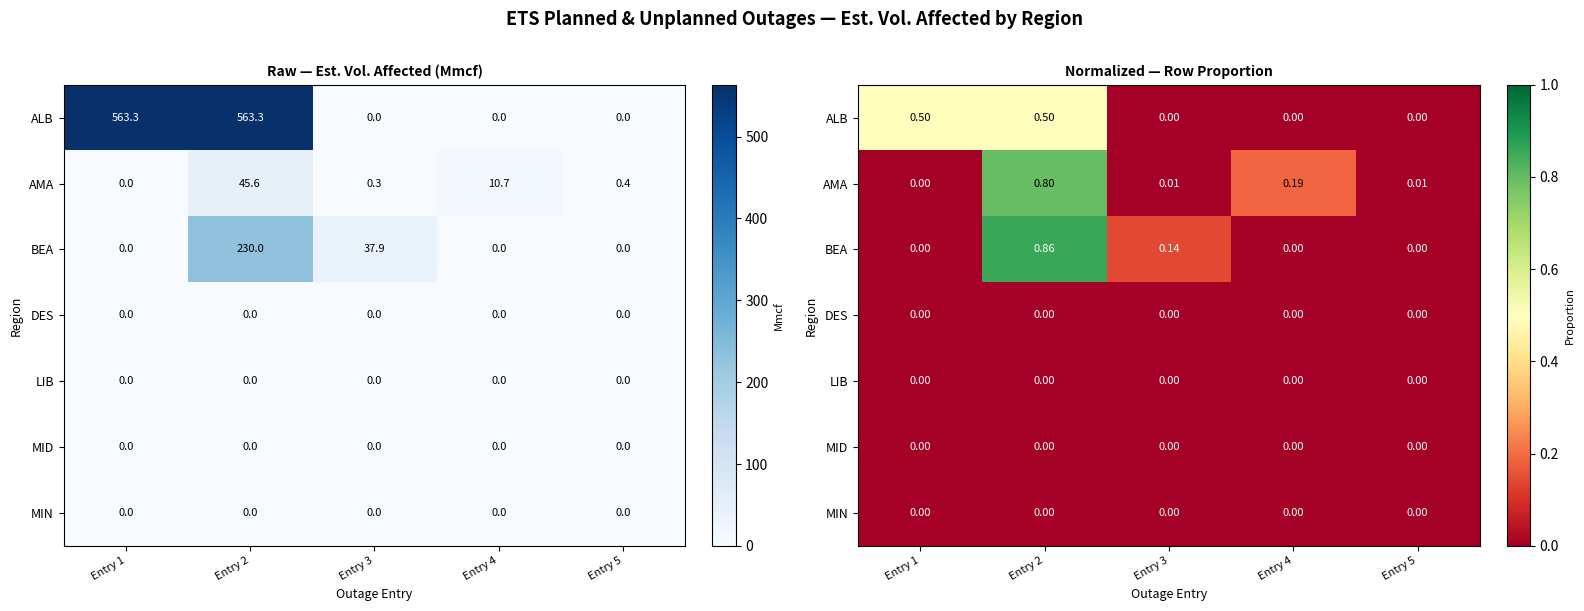

At which category is the sum across all series the highest?

Entry 2